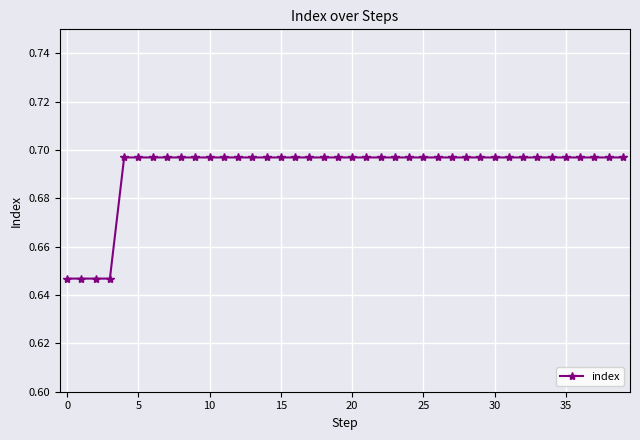

What is the sum of all values?

27.7